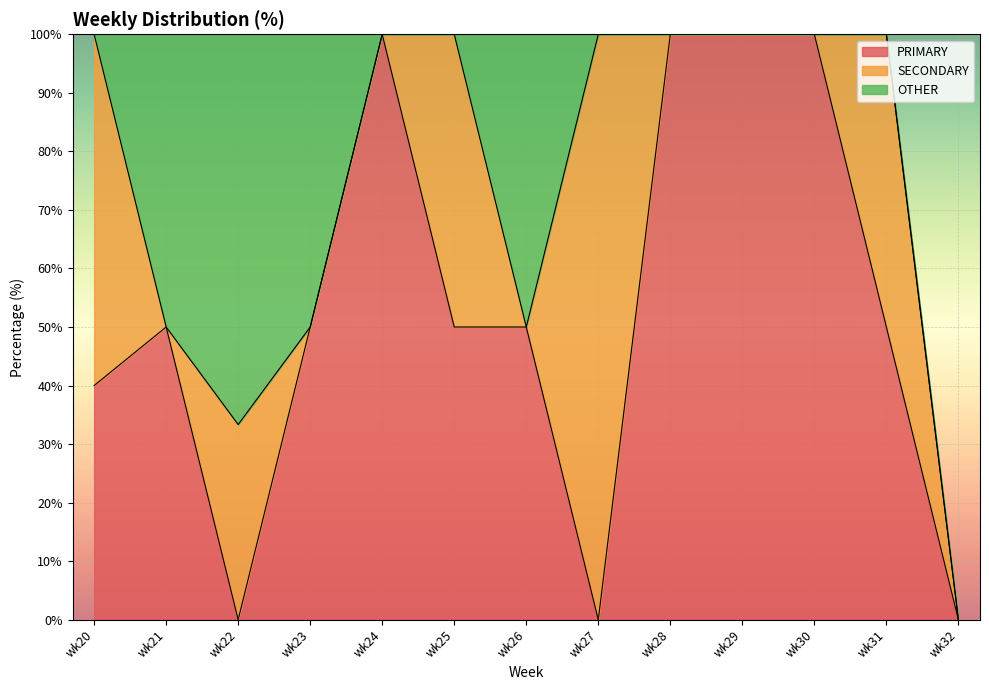

Which has a higher value, wk25 or wk26?

wk25